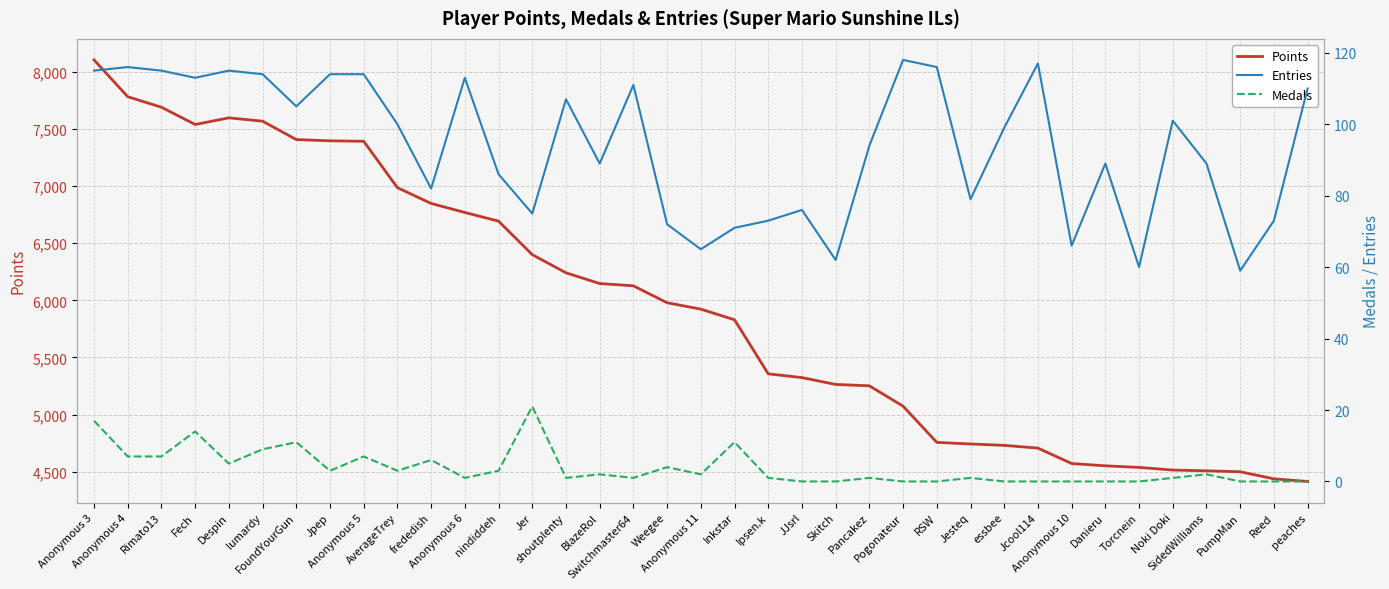

At how many categories does at least one series exceed 4332?

37